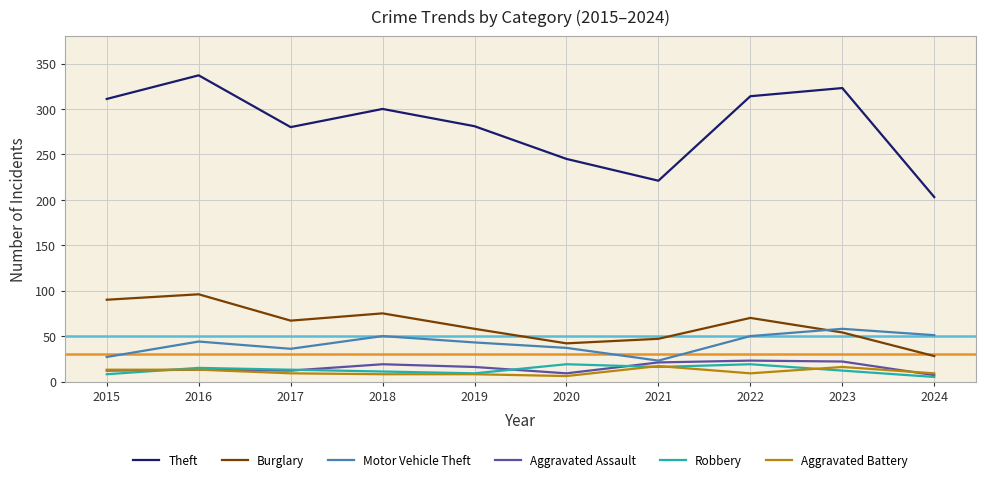

True or false: Aggravated Assault has more than 0 interior local peaks.

True